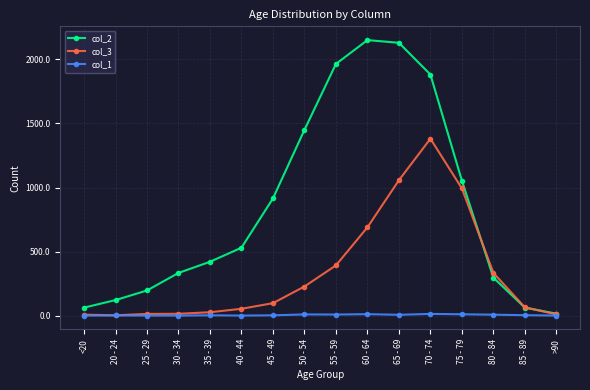

True or false: col_1 has more than 0 points higher than both neighbors.

True